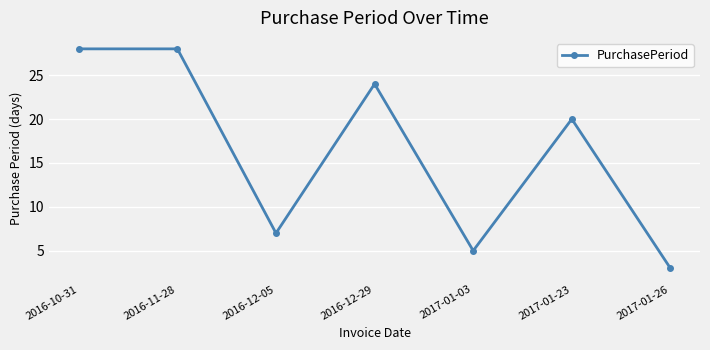

Reading left to right, extract all data points from this chart.

2016-10-31=28	2016-11-28=28	2016-12-05=7	2016-12-29=24	2017-01-03=5	2017-01-23=20	2017-01-26=3